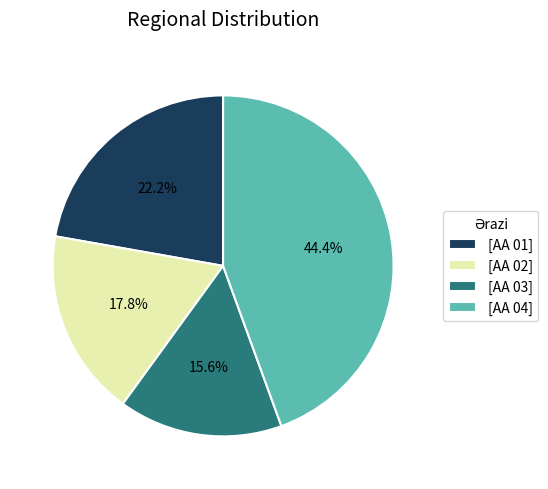

Is there any slice that represents more than half of the pie?

No